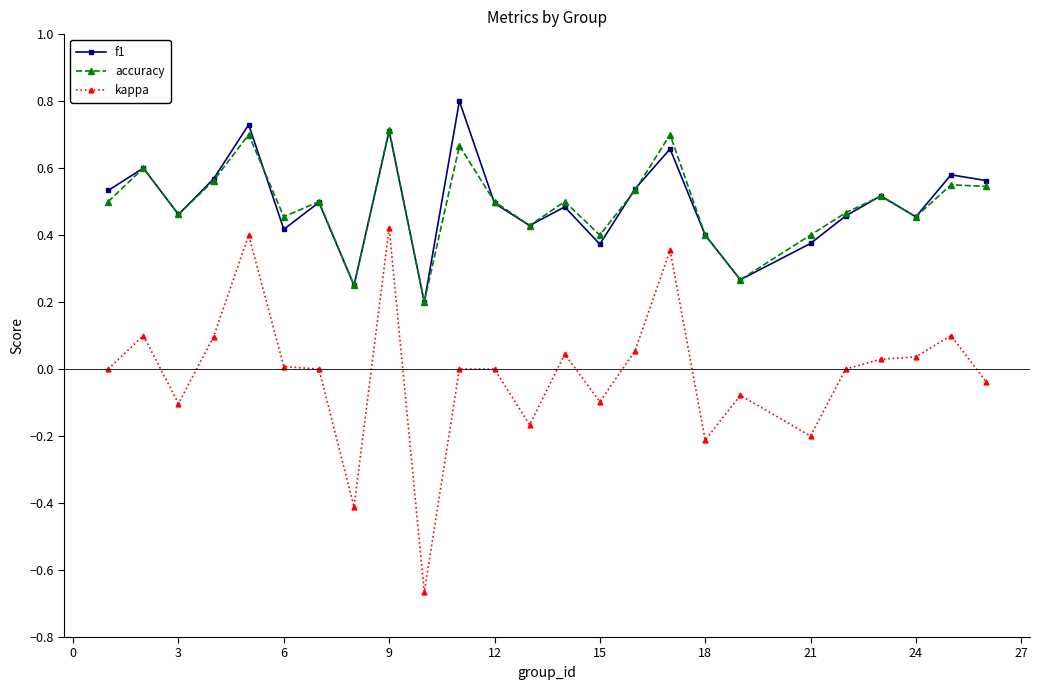

True or false: kappa has more than 0 interior local peaks.

True